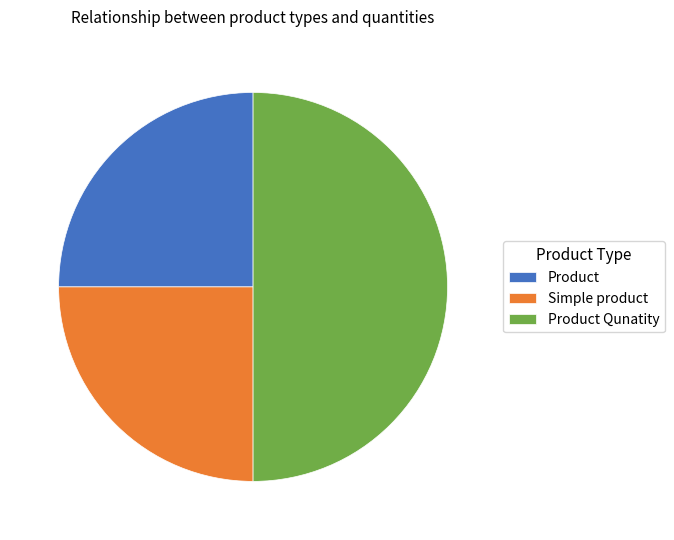

Count the number of slices in the pie.

3